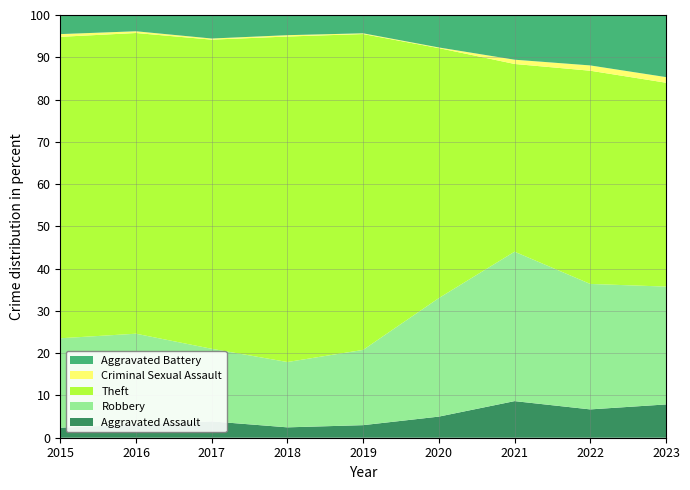

What is the highest value of the Aggravated Assault series?

8.7